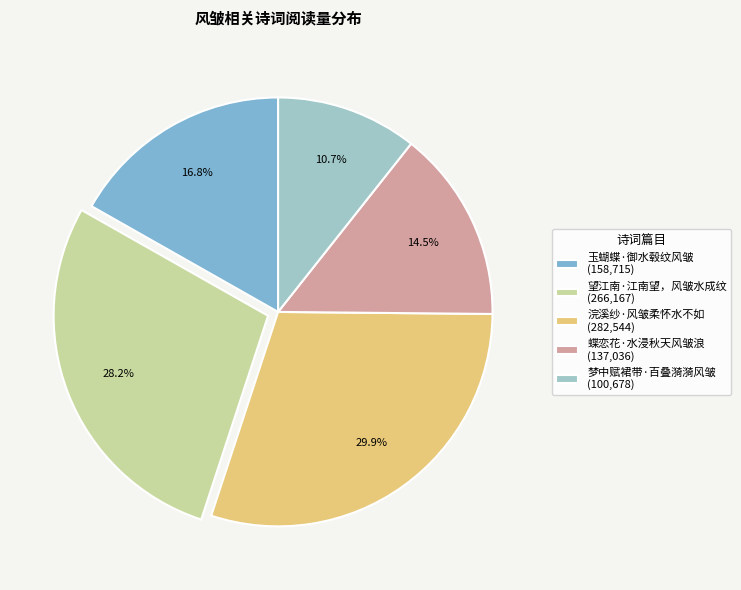

What portion of the pie excludes 梦中赋裙带·百叠漪漪风皱 (100,678)?

89.3%